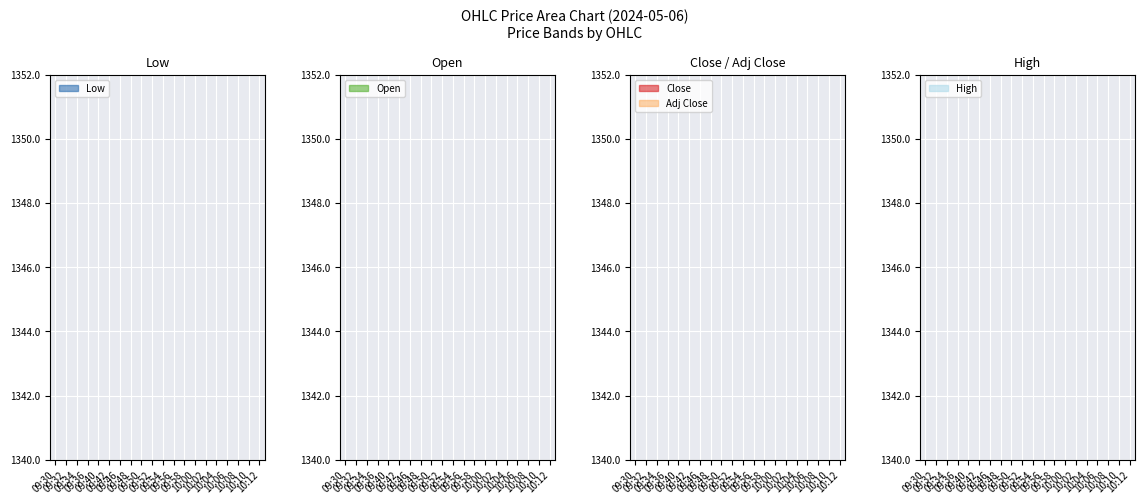

Does the chart display data point markers on the line(s)?

No